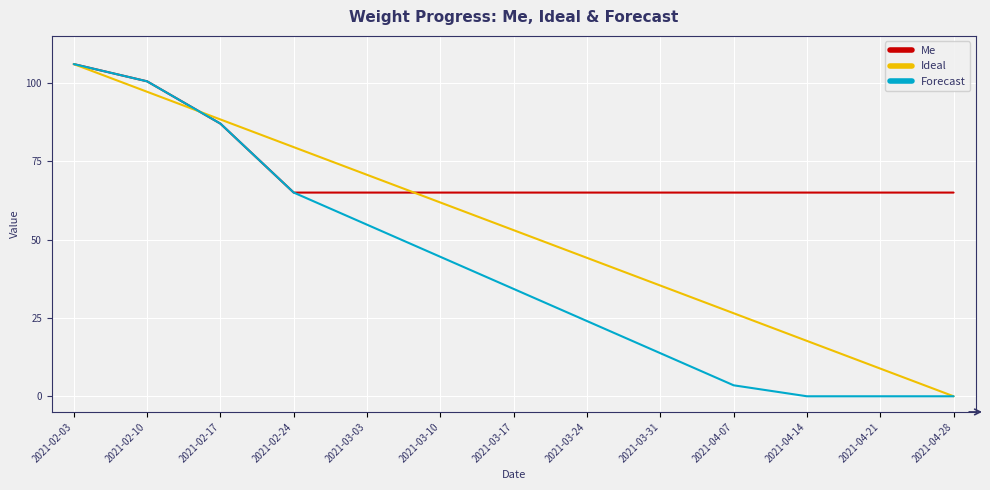

Rank the series by their average value, from lowest to highest.

Forecast, Ideal, Me